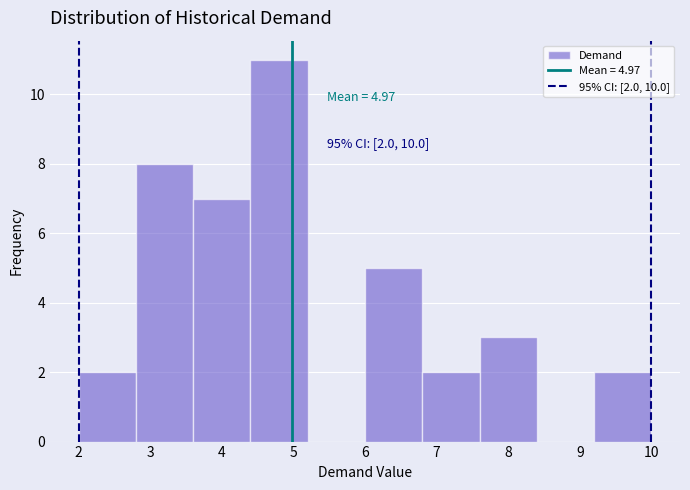

Over which range of the x-axis is the bar tallest?

4.4 to 5.2